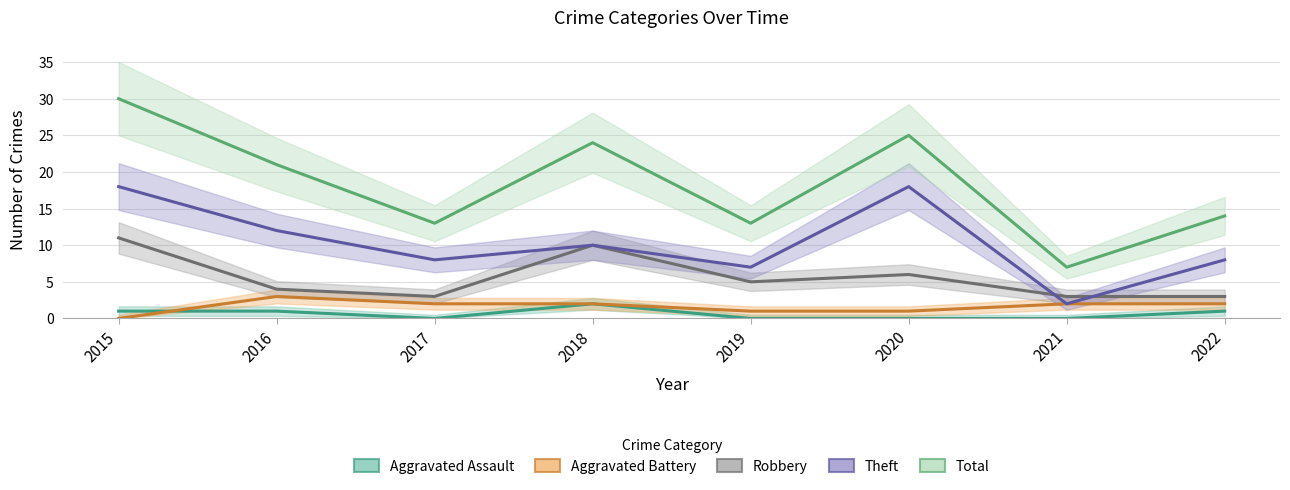

Rank the categories by Theft value from highest to lowest.

2015, 2020, 2016, 2018, 2017, 2022, 2019, 2021